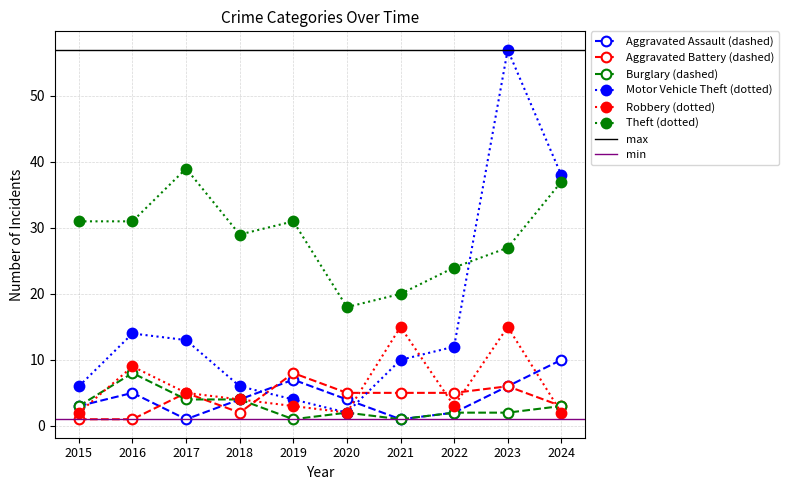

Rank the series at 2017 from highest to lowest value.

Theft, Motor Vehicle Theft, Aggravated Battery, Robbery, Burglary, Aggravated Assault